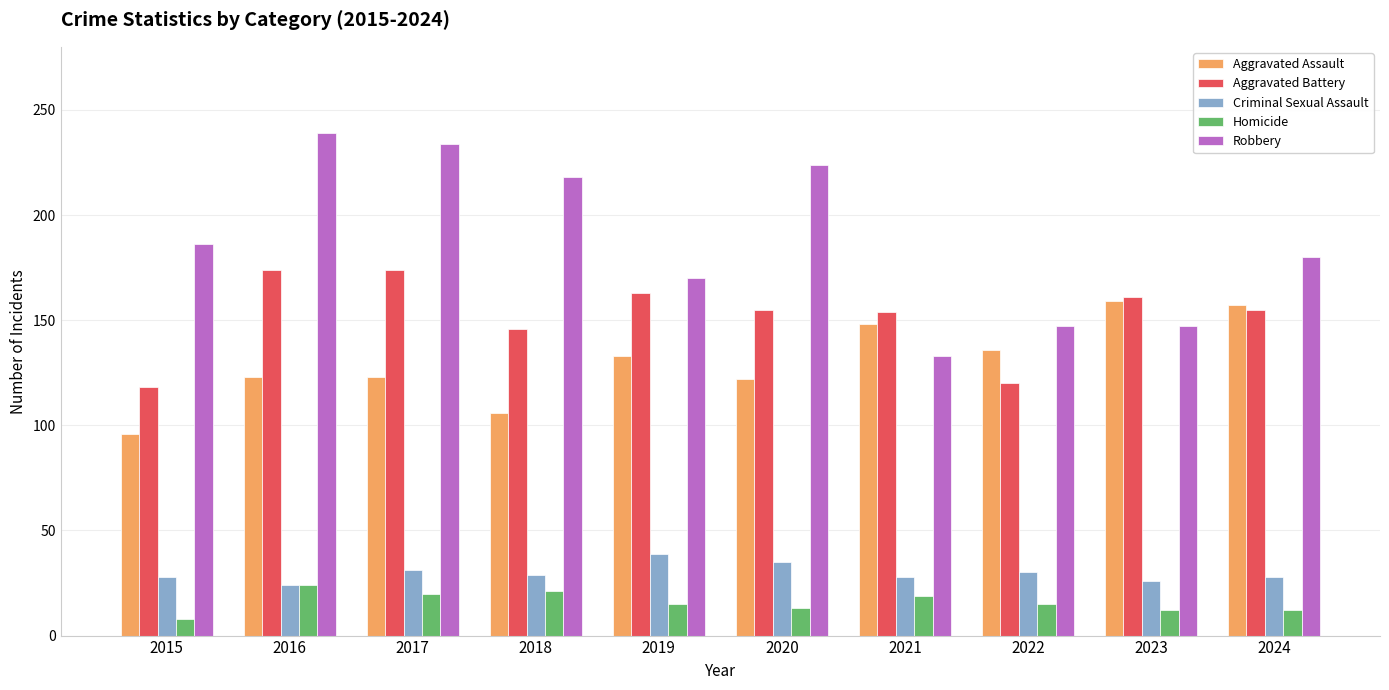

Is the value of Aggravated Assault at 2018 greater than the value of Robbery at 2015?

No